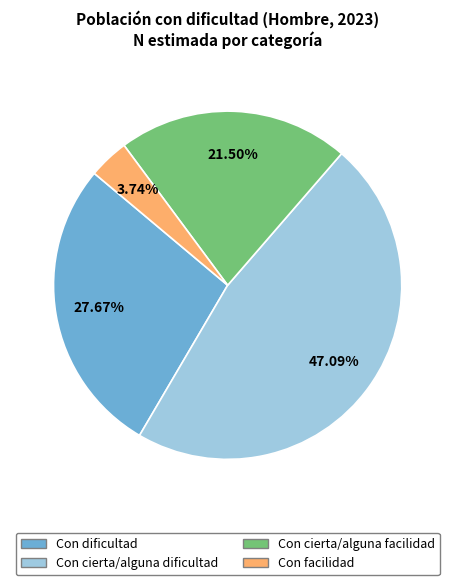

To the nearest percent, what percentage of the pie is Con cierta/alguna dificultad?

47%